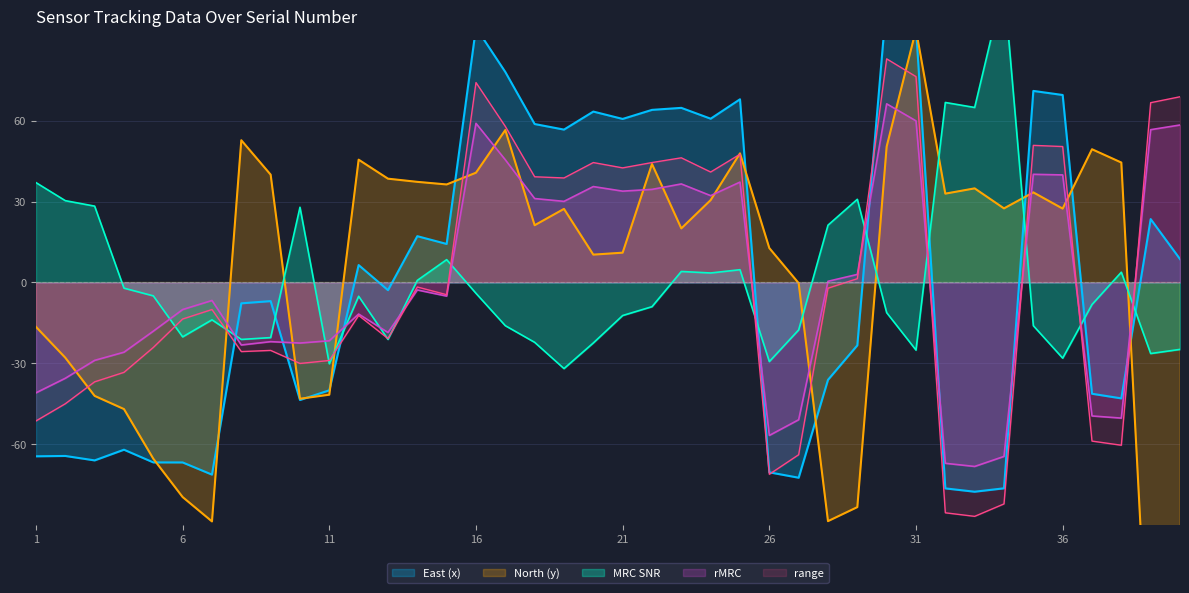

True or false: range has a value of -13.5 at 6.

True